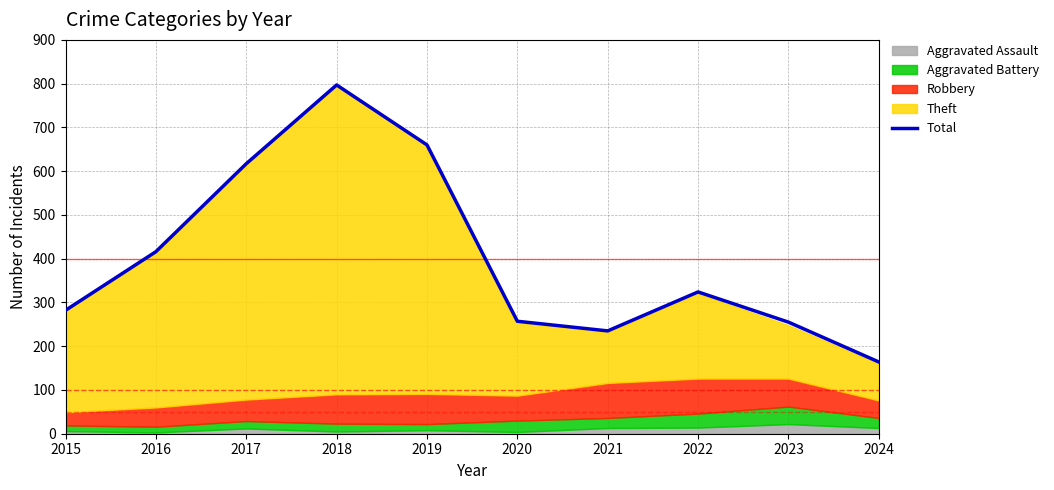

Rank the categories by value from highest to lowest.

2018, 2019, 2017, 2016, 2022, 2015, 2020, 2023, 2021, 2024